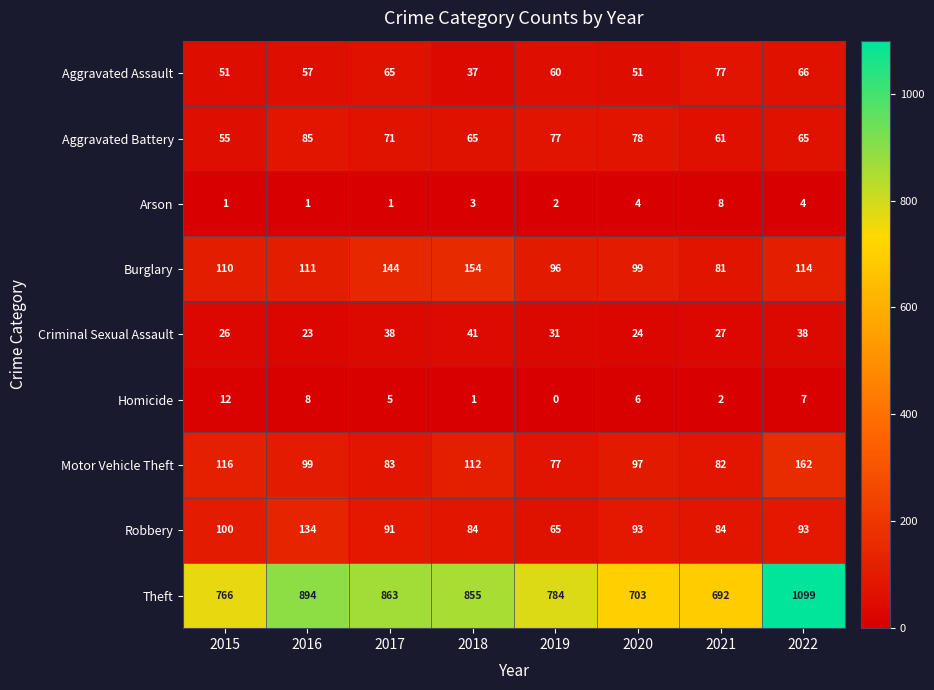

Which category has the highest value in the Robbery series?

2016